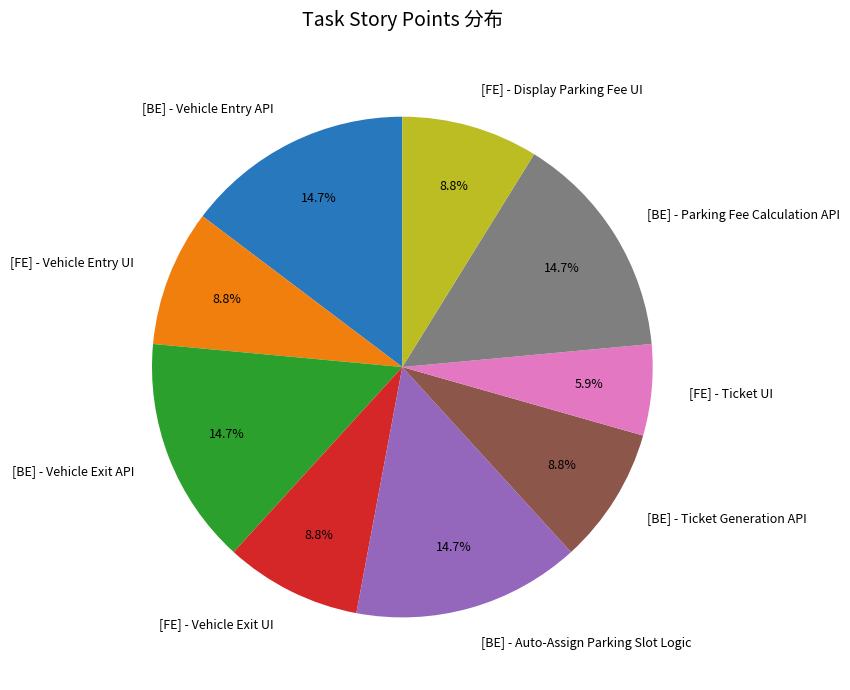

Does [FE] - Ticket UI represent more than half of the total?

No